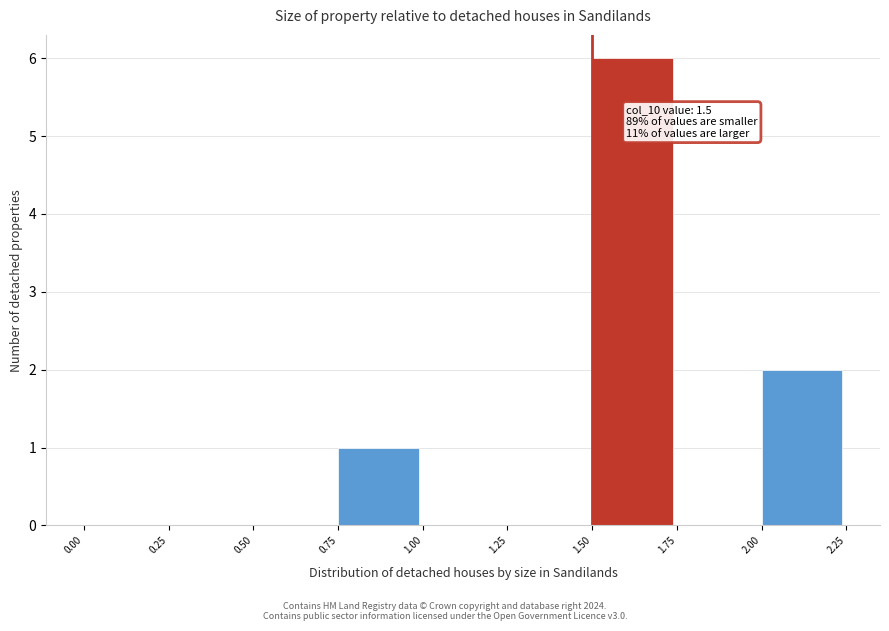

Over which range of the x-axis is the bar tallest?

1.50 to 1.75